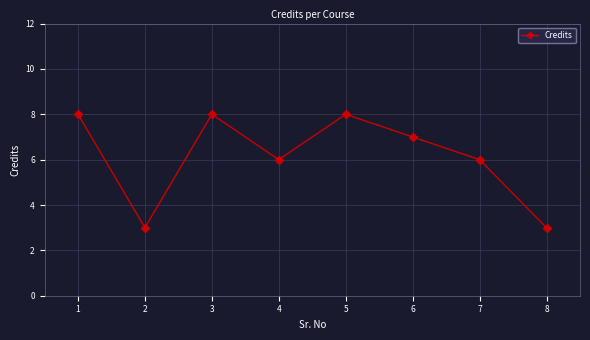

Read the value at 4.

6